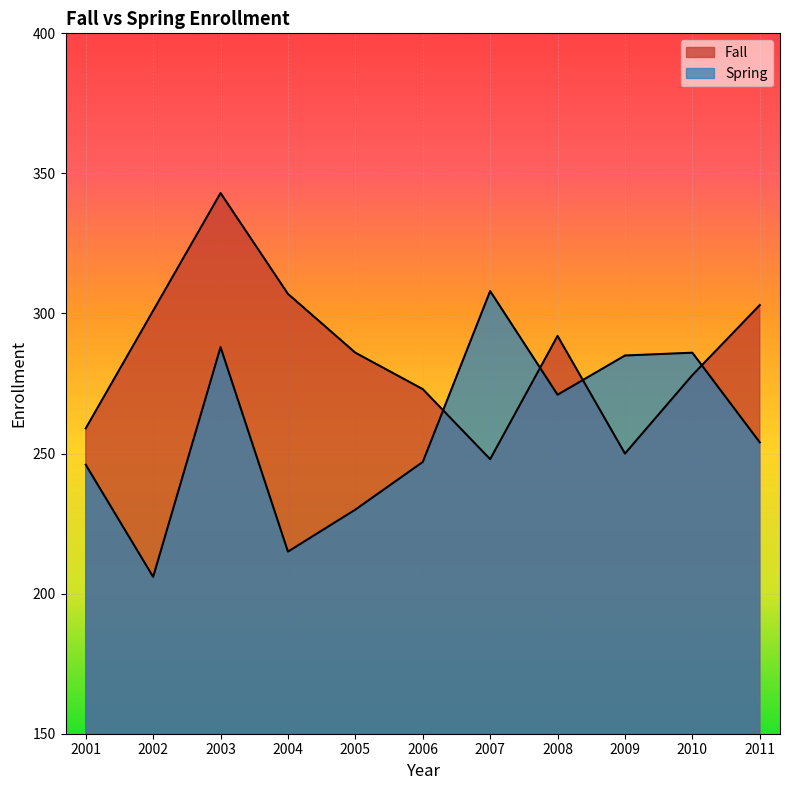

What is the sum of all Fall values?

3140